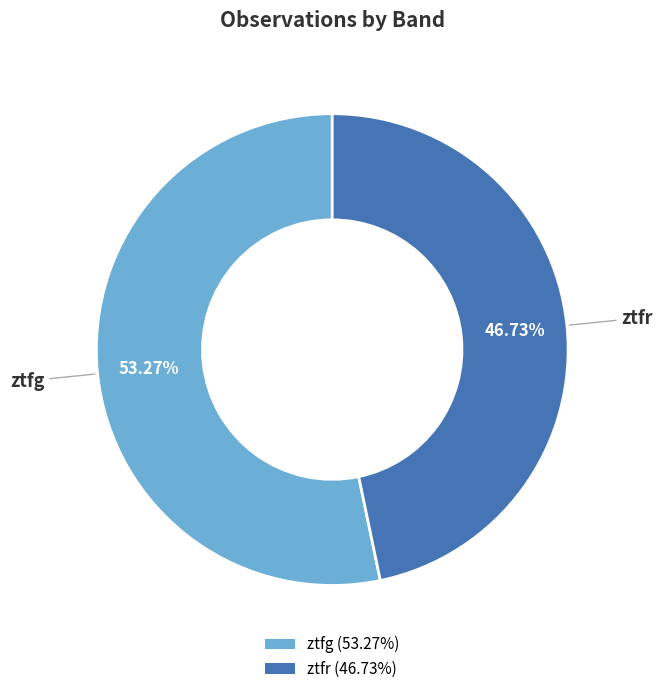

What percentage is the ztfr slice, to the nearest percent?

47%